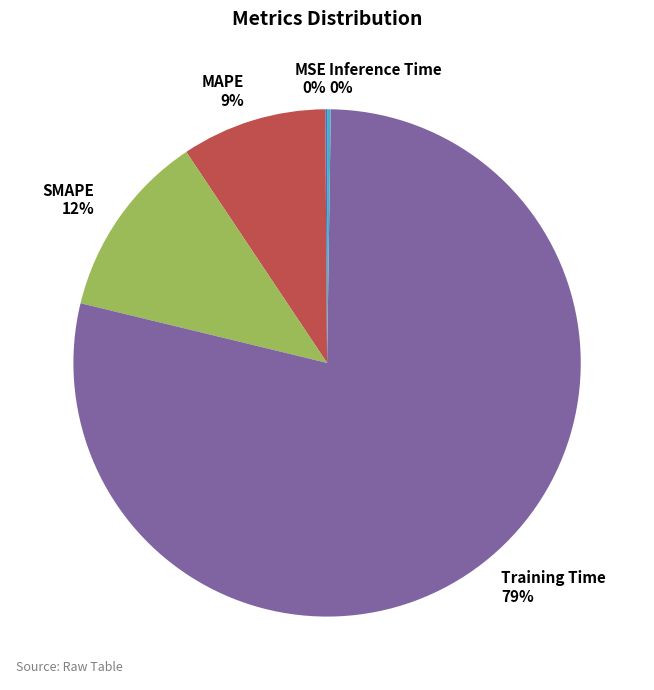

Do Training Time and MAPE together represent more than half of the pie?

Yes